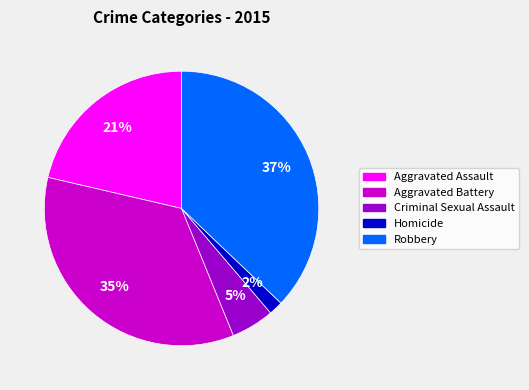

Rank the categories by value from lowest to highest.

Homicide, Criminal Sexual Assault, Aggravated Assault, Aggravated Battery, Robbery